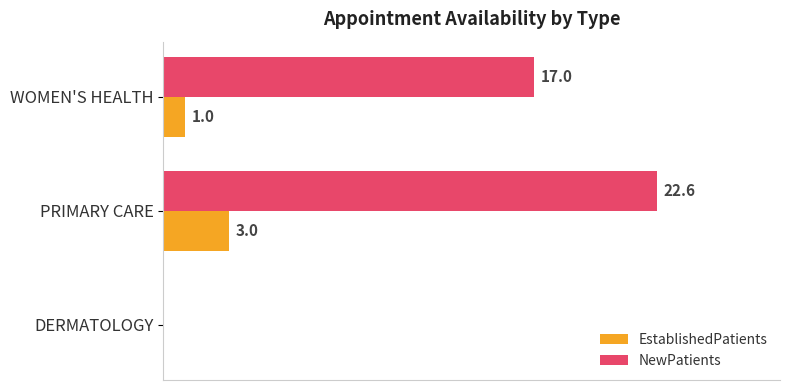

At which label is NewPatients closest to 11?

WOMEN'S HEALTH